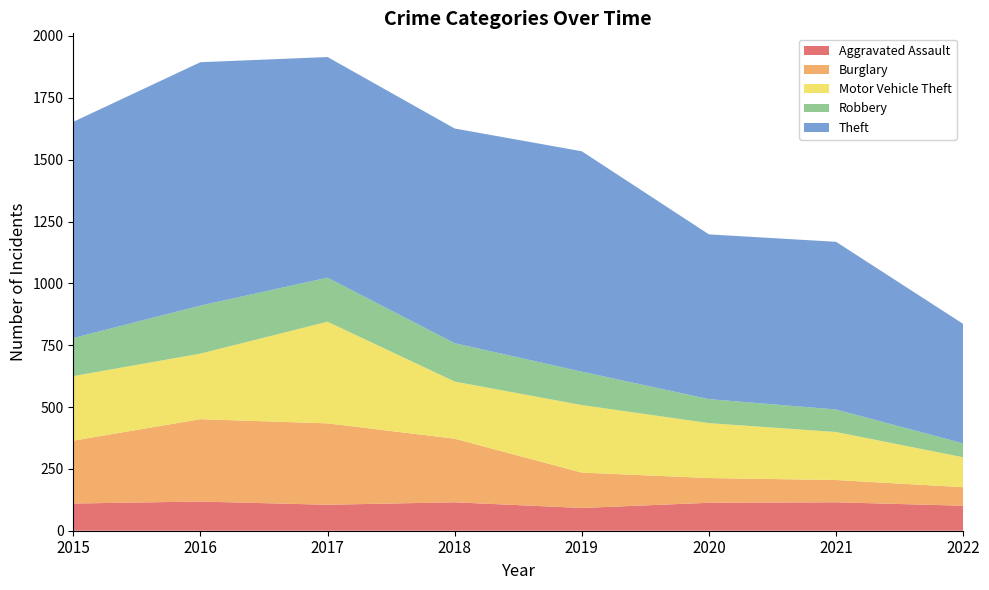

Reading left to right, what are all the values shown in this chart?

Aggravated Assault: 110	118	105	115	92	113	115	101
Burglary: 254	333	329	257	143	100	90	75
Motor Vehicle Theft: 261	265	411	231	273	222	194	121
Robbery: 154	194	178	155	135	97	91	56
Theft: 874	984	892	868	891	666	678	483